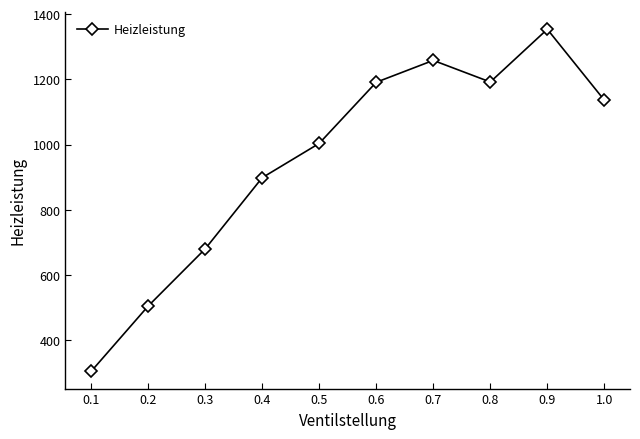

Does the chart have visible grid lines?

No